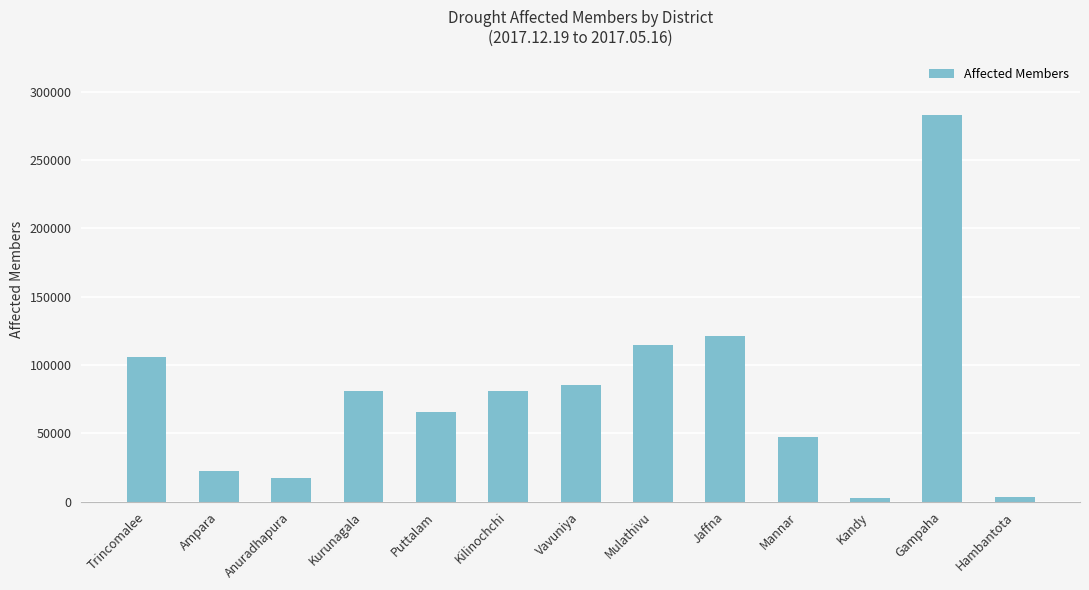

What is the sum of all values?

1032155